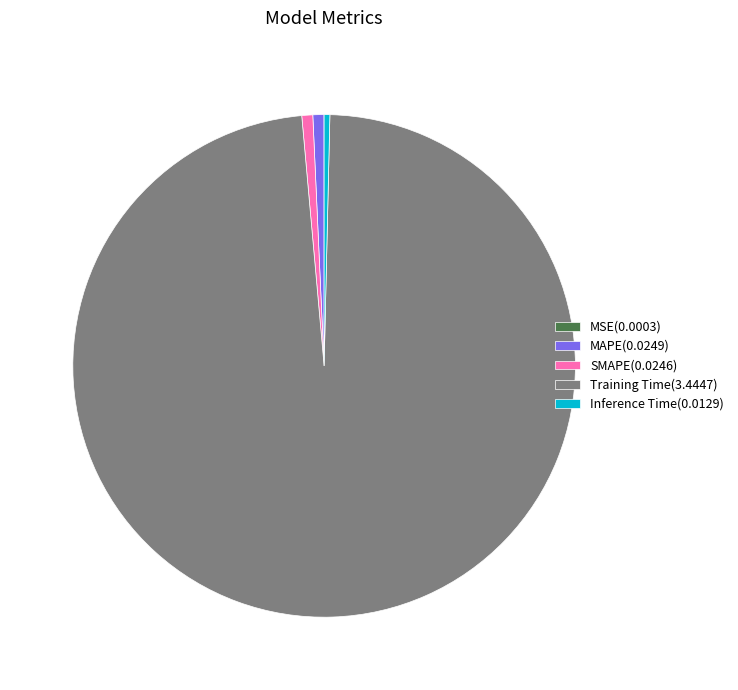

Is the sum of Inference Time(0.0129) and SMAPE(0.0246) greater than half?

No